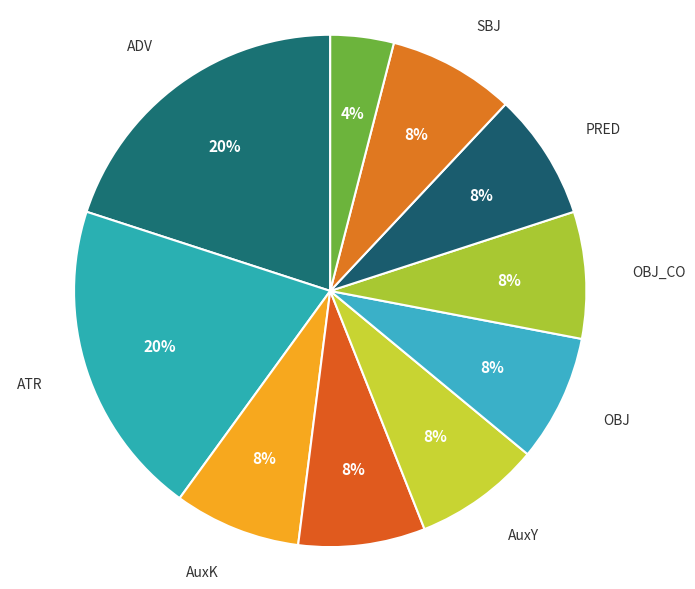

To the nearest percent, what is the combined percentage of AuxY and AuxP?

16%